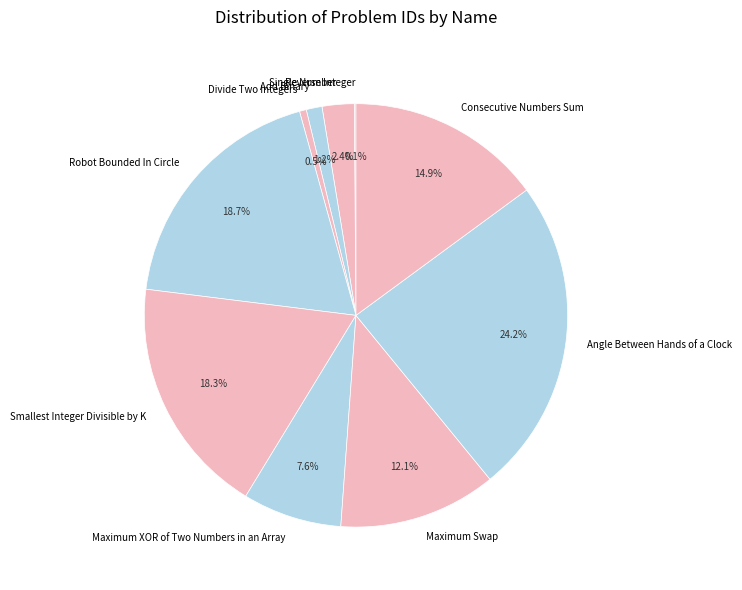

To the nearest percent, what is the combined percentage of Maximum XOR of Two Numbers in an Array and Single Number?

10%